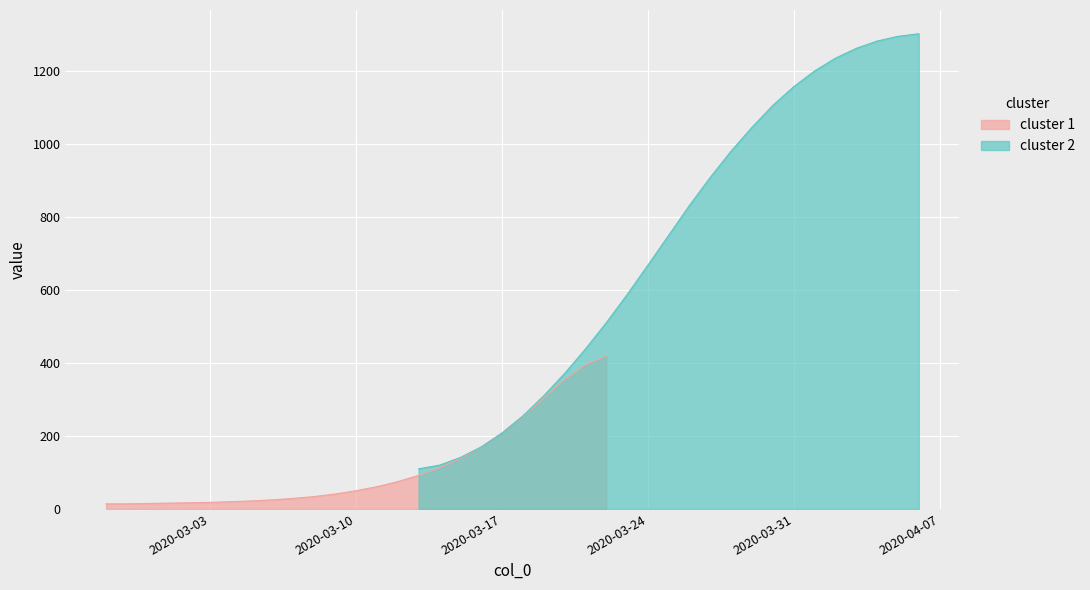

At which label is the value closest to 666?

2020-03-24